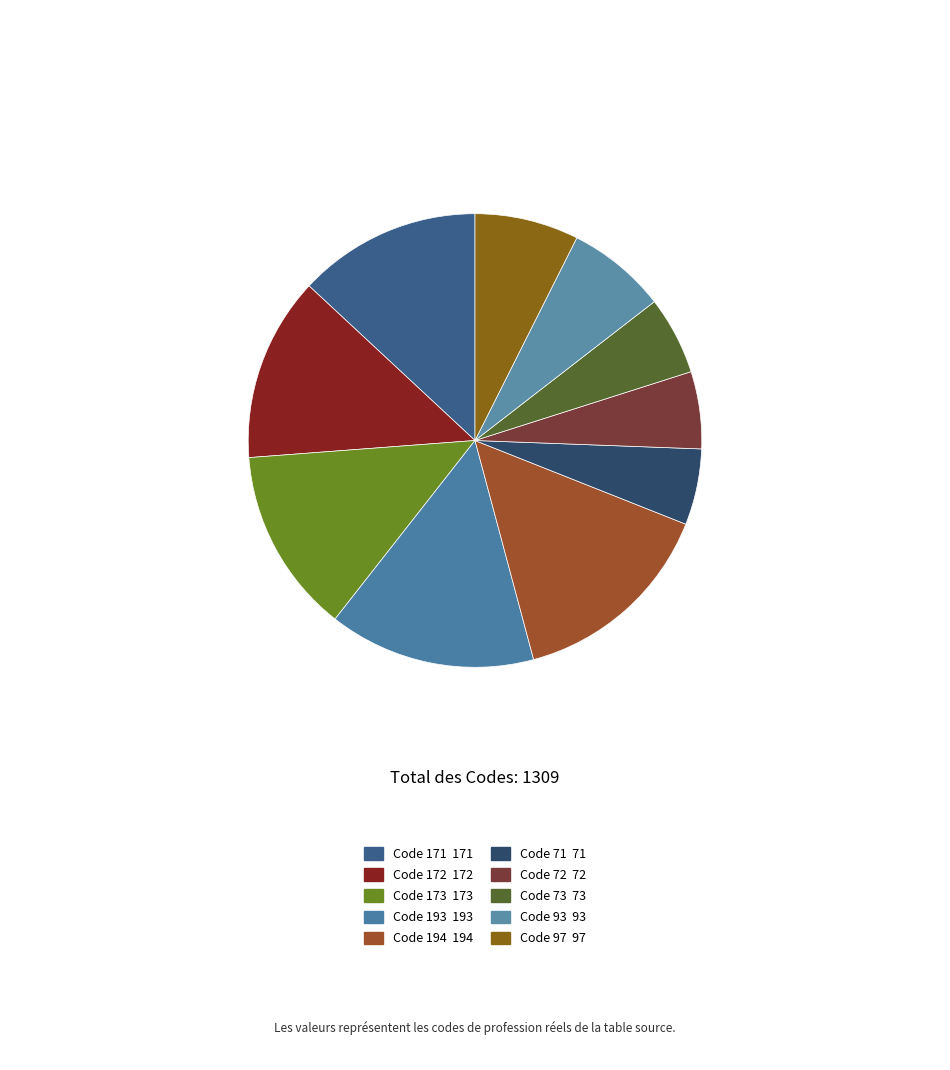

How many segments does this pie chart have?

10